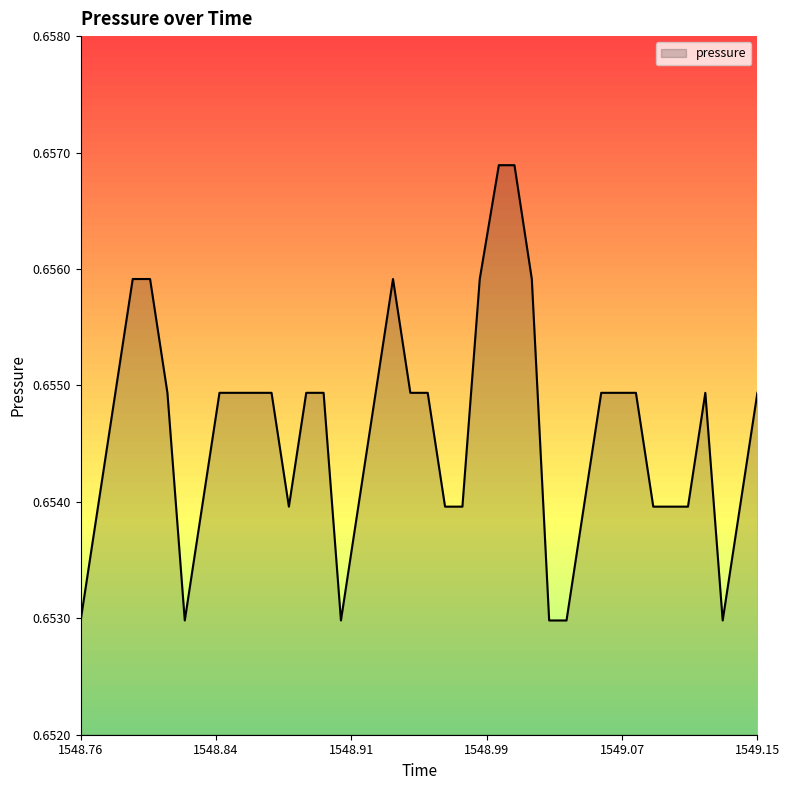

How many distinct data groups are displayed?

1